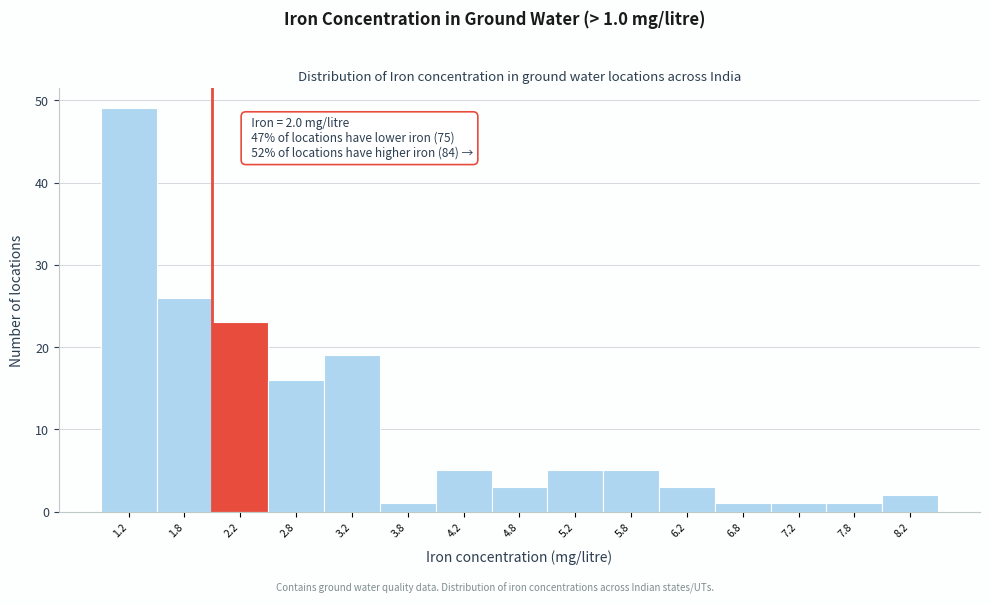

Which range on the x-axis has the tallest bar?

1.0 to 1.5